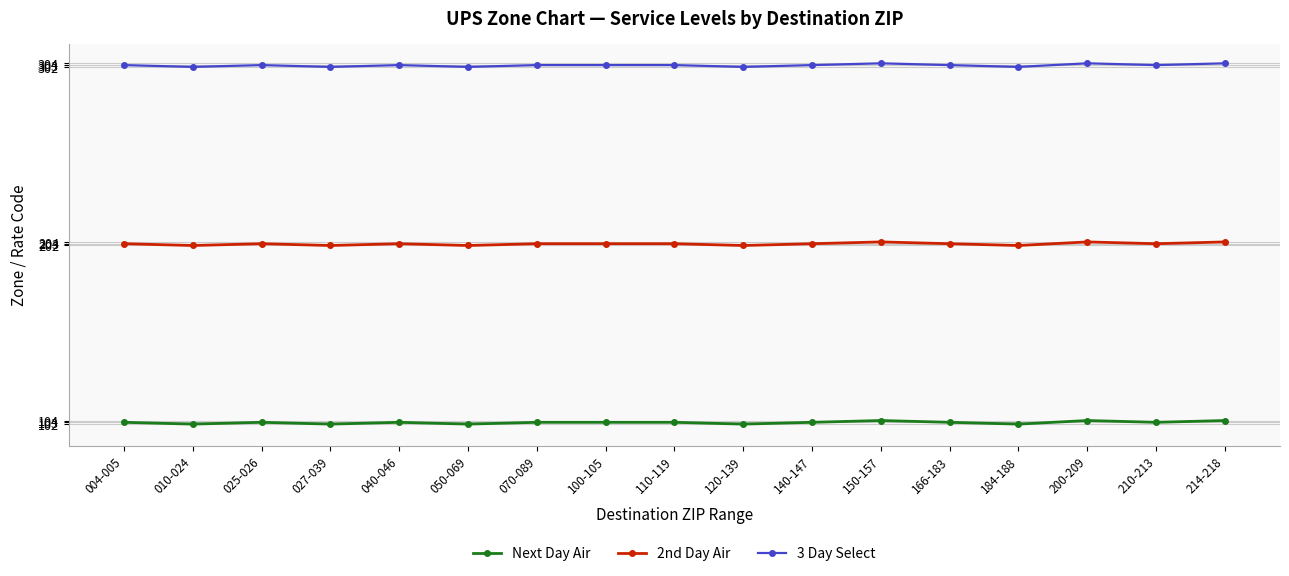

In 2nd Day Air, how many points are lower than both neighbors (excluding endpoints)?

6